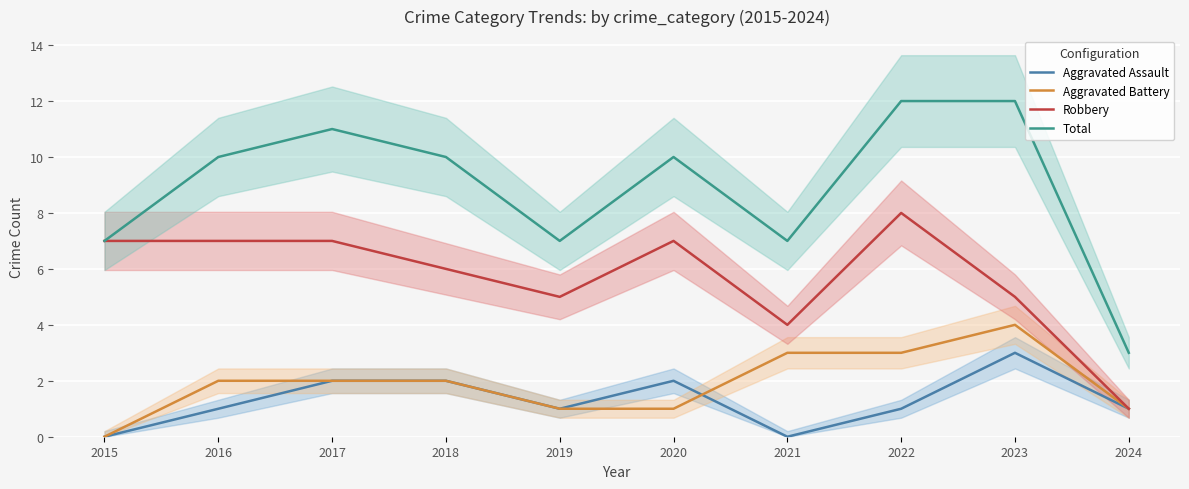

Is it true that Robbery equals 7 at 2016?

True